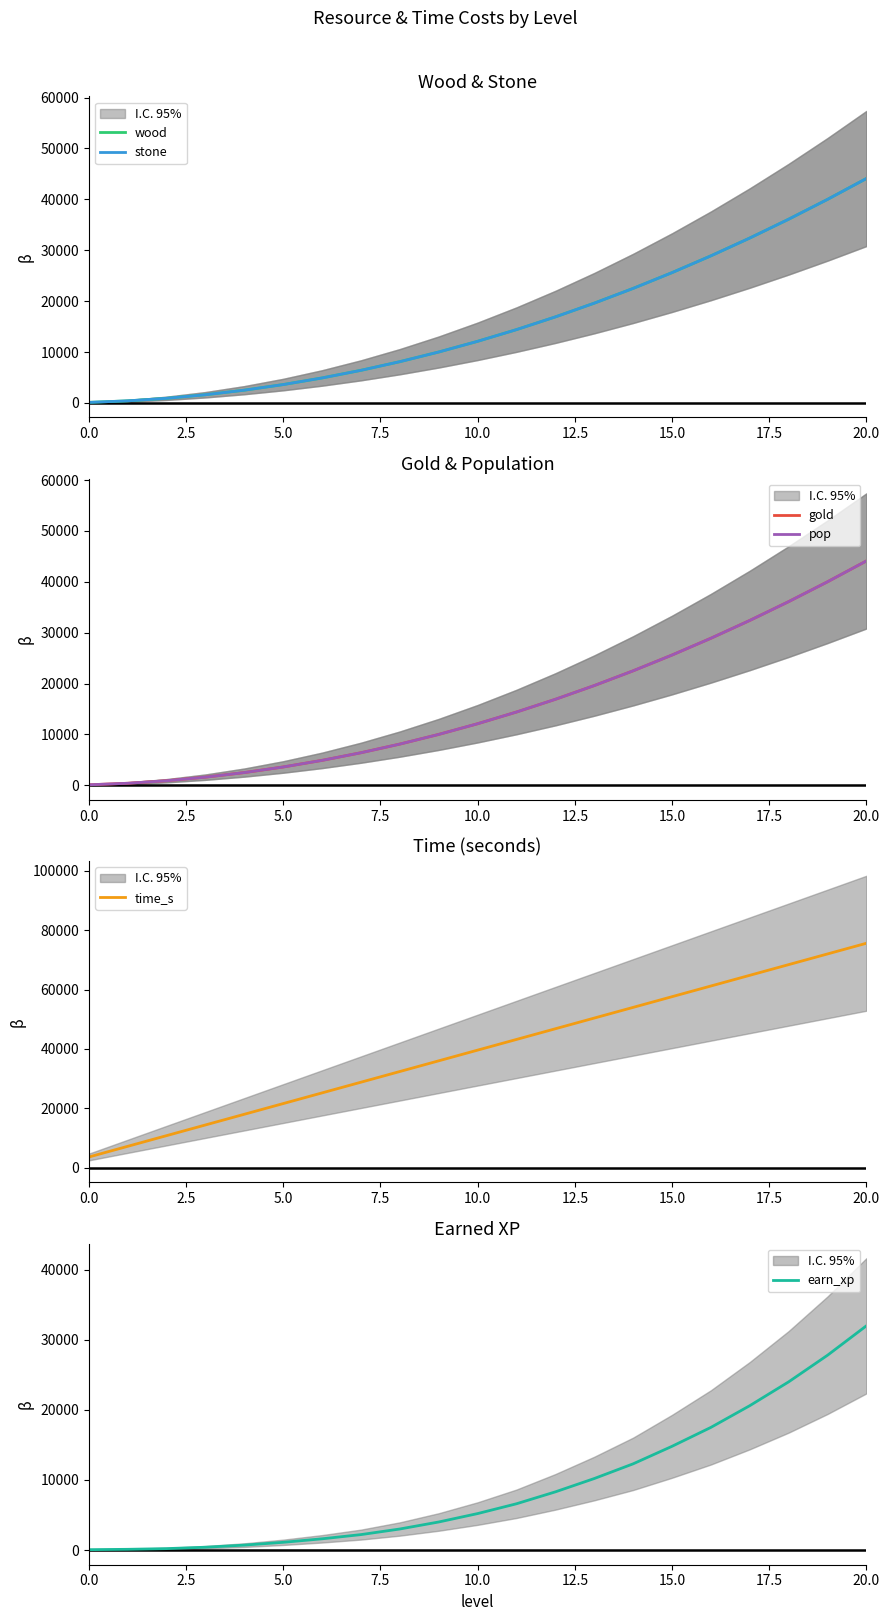

Does the chart have visible grid lines?

No